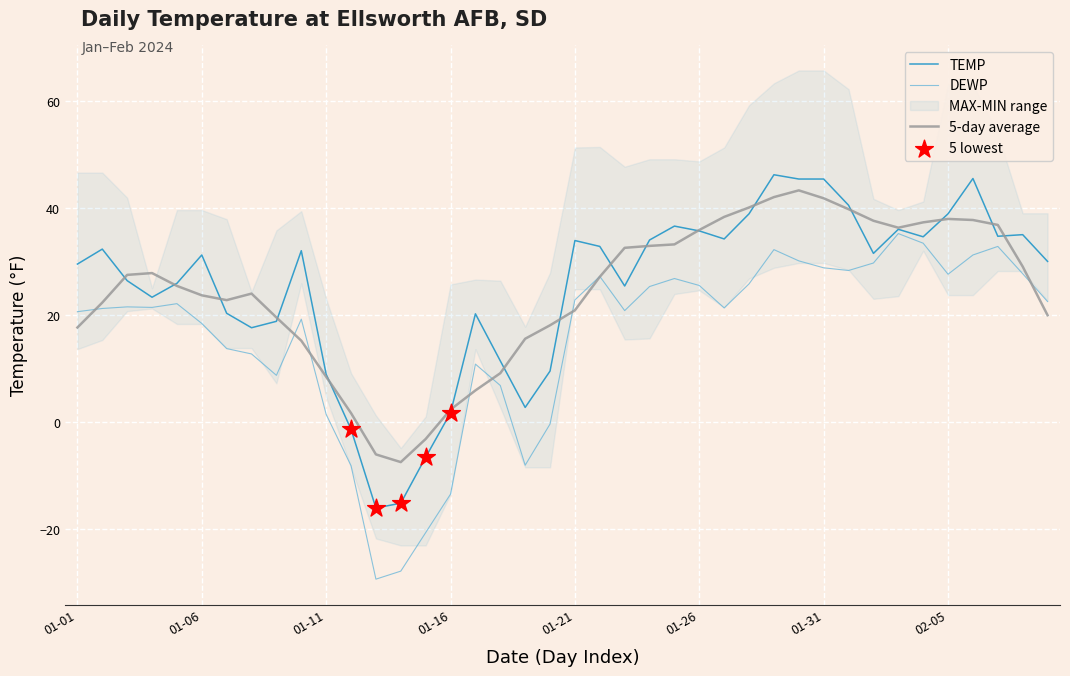

The TEMP series shows 8.9 at 01-11. True or false?

True